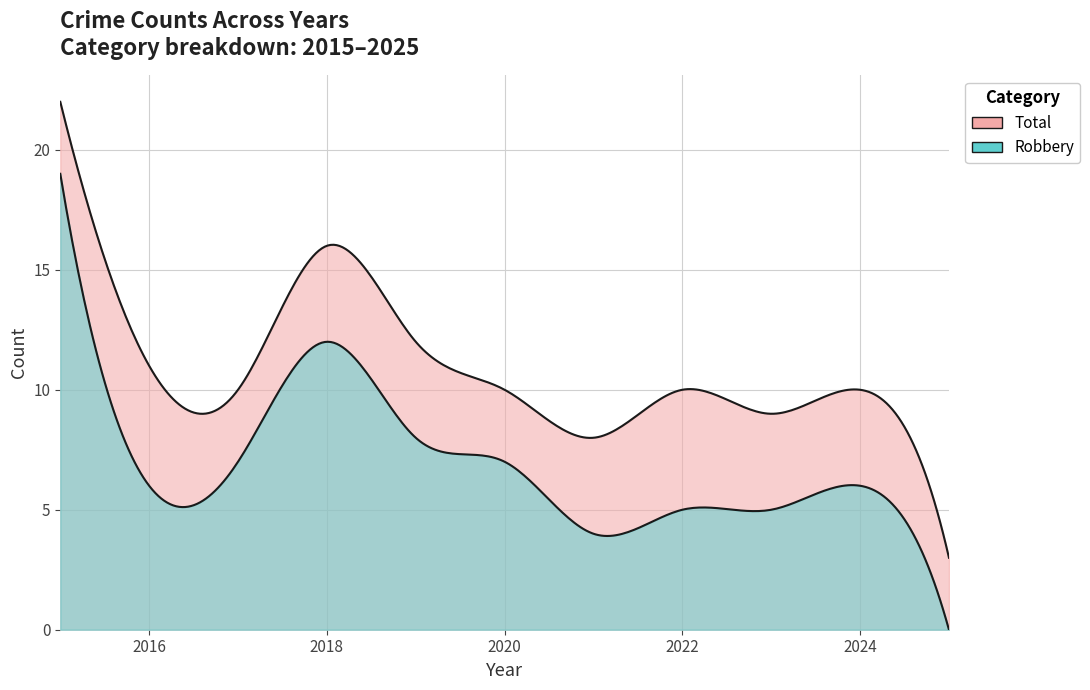

Does the chart have visible grid lines?

Yes